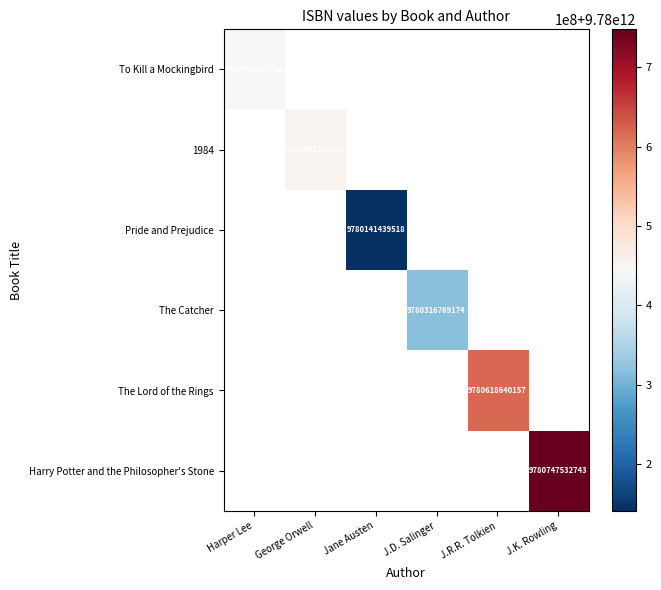

The To Kill a Mockingbird series shows 3020205083884 at Harper Lee. True or false?

False